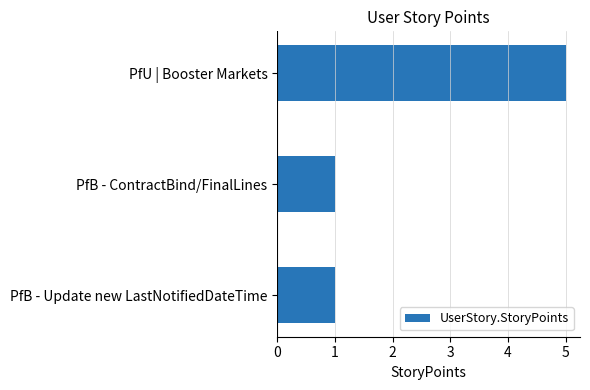

True or false: the data shows 5 at PfU | Booster Markets.

True